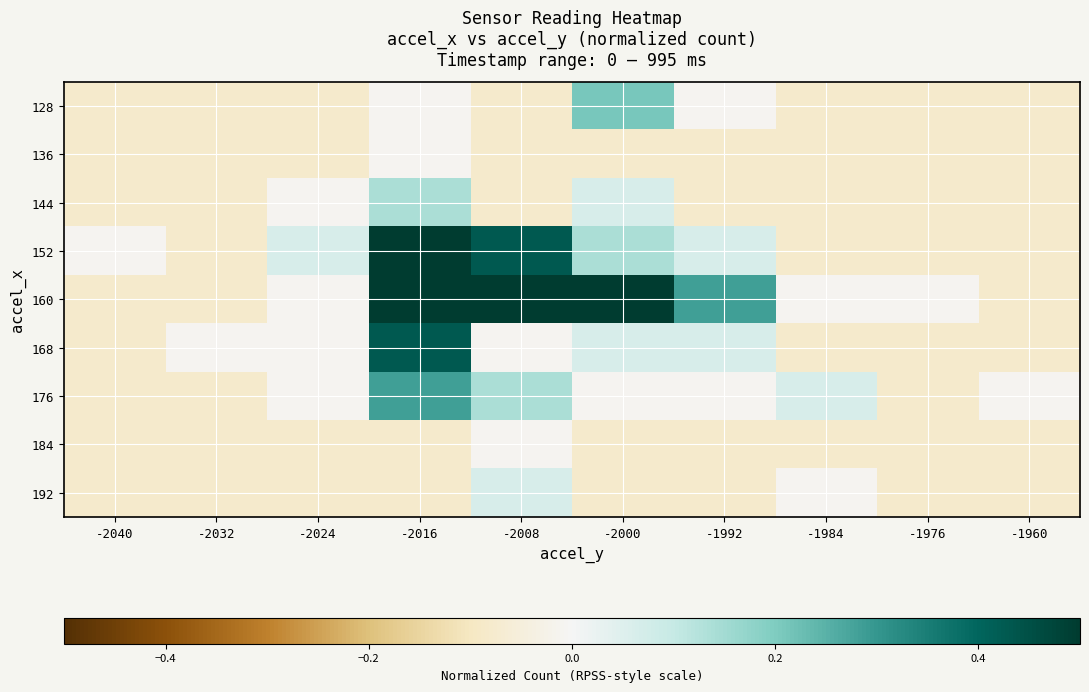

Reading left to right, list all the values displayed in this chart.

128: -2040=-0.1	-2032=-0.1	-2024=-0.1	-2016=-0.0	-2008=-0.1	-2000=0.2	-1992=-0.0	-1984=-0.1	-1976=-0.1	-1960=-0.1
136: -2040=-0.1	-2032=-0.1	-2024=-0.1	-2016=-0.0	-2008=-0.1	-2000=-0.1	-1992=-0.1	-1984=-0.1	-1976=-0.1	-1960=-0.1
144: -2040=-0.1	-2032=-0.1	-2024=-0.0	-2016=0.1	-2008=-0.1	-2000=0.1	-1992=-0.1	-1984=-0.1	-1976=-0.1	-1960=-0.1
152: -2040=-0.0	-2032=-0.1	-2024=0.1	-2016=0.5	-2008=0.4	-2000=0.1	-1992=0.1	-1984=-0.1	-1976=-0.1	-1960=-0.1
160: -2040=-0.1	-2032=-0.1	-2024=-0.0	-2016=0.5	-2008=0.5	-2000=0.5	-1992=0.3	-1984=-0.0	-1976=-0.0	-1960=-0.1
168: -2040=-0.1	-2032=-0.0	-2024=-0.0	-2016=0.4	-2008=-0.0	-2000=0.1	-1992=0.1	-1984=-0.1	-1976=-0.1	-1960=-0.1
176: -2040=-0.1	-2032=-0.1	-2024=-0.0	-2016=0.3	-2008=0.1	-2000=-0.0	-1992=-0.0	-1984=0.1	-1976=-0.1	-1960=-0.0
184: -2040=-0.1	-2032=-0.1	-2024=-0.1	-2016=-0.1	-2008=-0.0	-2000=-0.1	-1992=-0.1	-1984=-0.1	-1976=-0.1	-1960=-0.1
192: -2040=-0.1	-2032=-0.1	-2024=-0.1	-2016=-0.1	-2008=0.1	-2000=-0.1	-1992=-0.1	-1984=-0.0	-1976=-0.1	-1960=-0.1